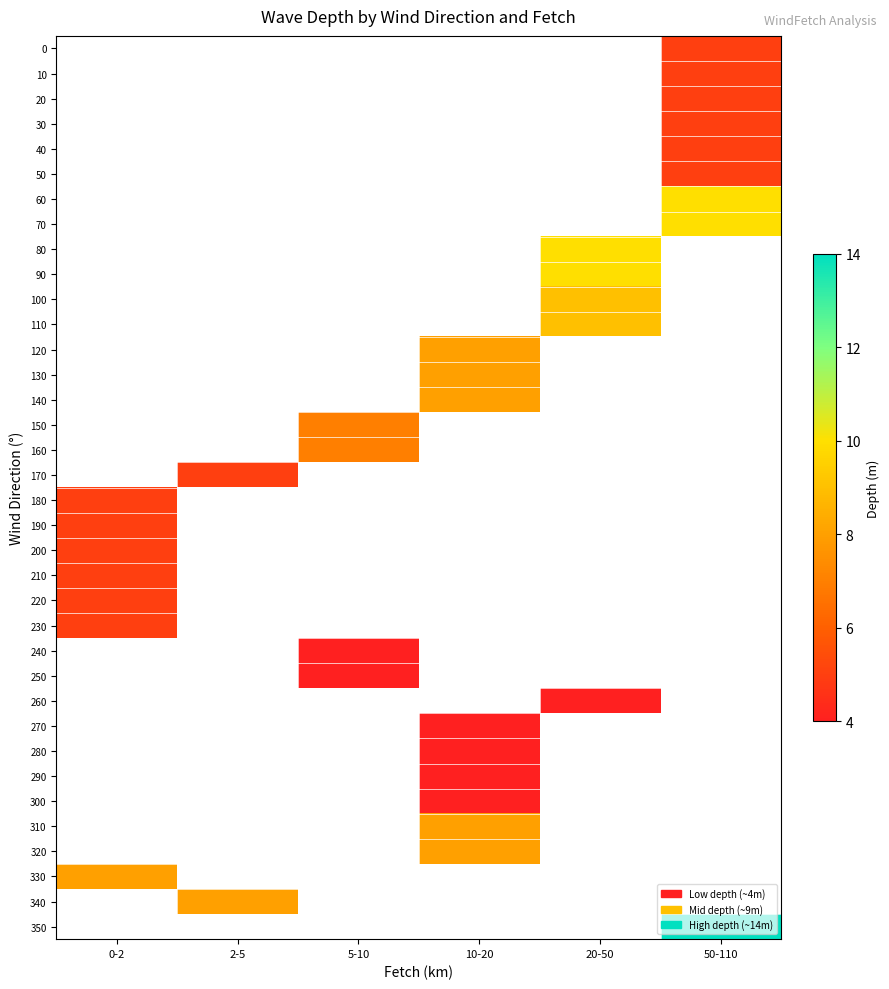

What is the maximum value shown in the chart?

14.0